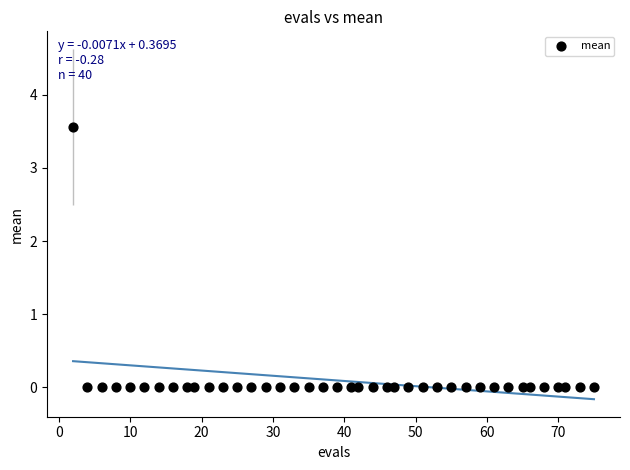

What is the range of Y values (max minus min)?

3.6